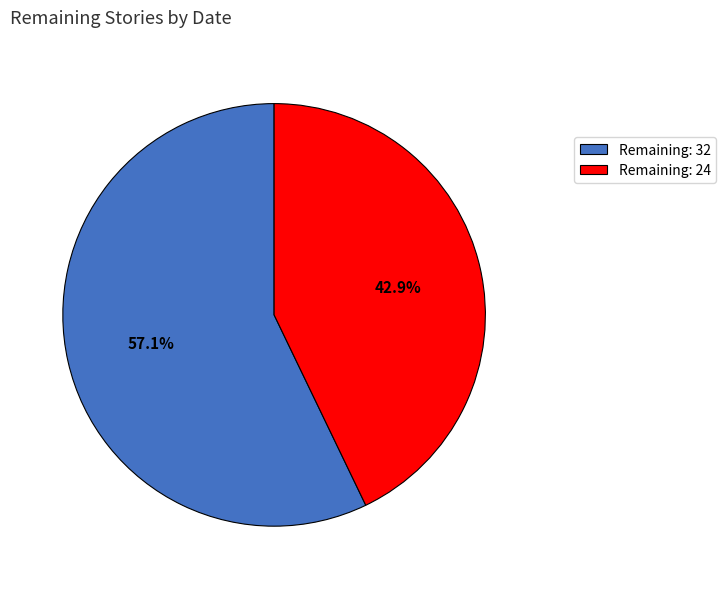

How many segments does this pie chart have?

2